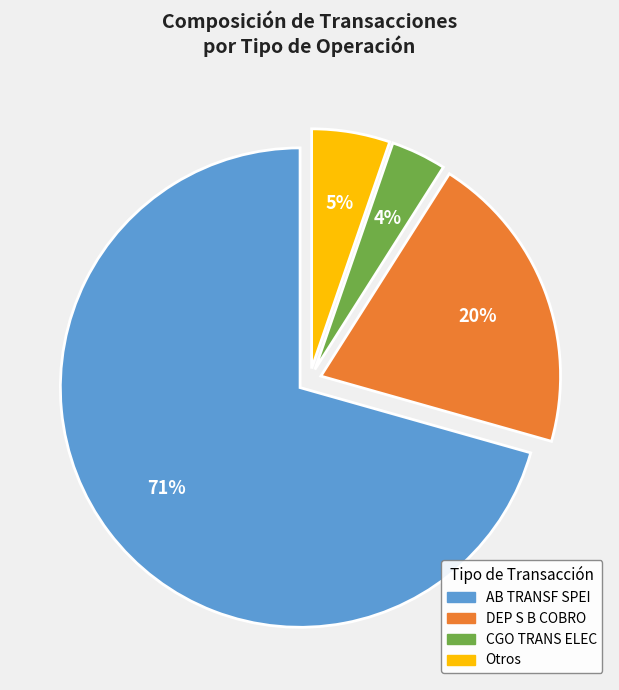

Is there any slice that represents more than half of the pie?

Yes